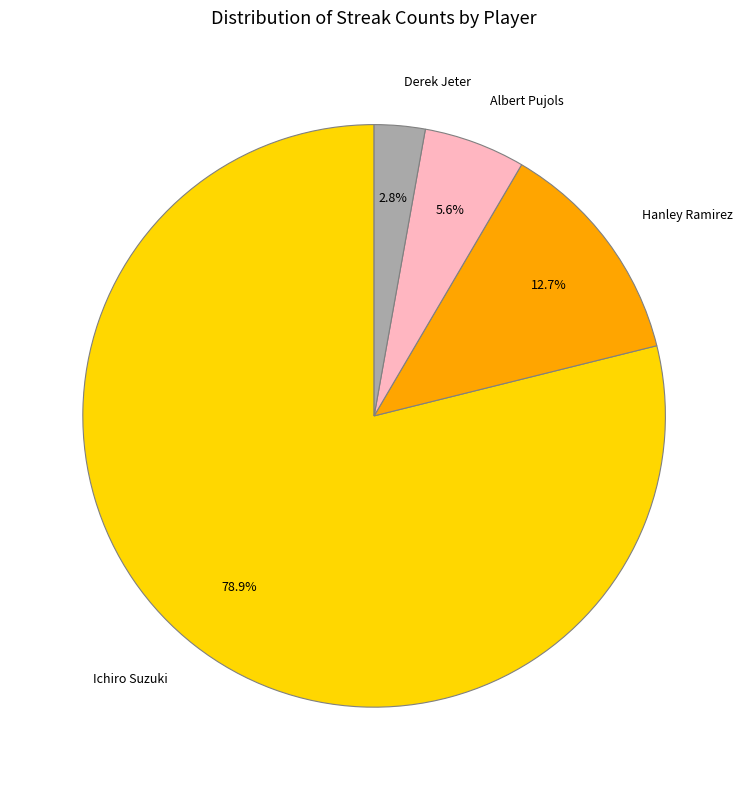

How many slices are in this pie chart?

4